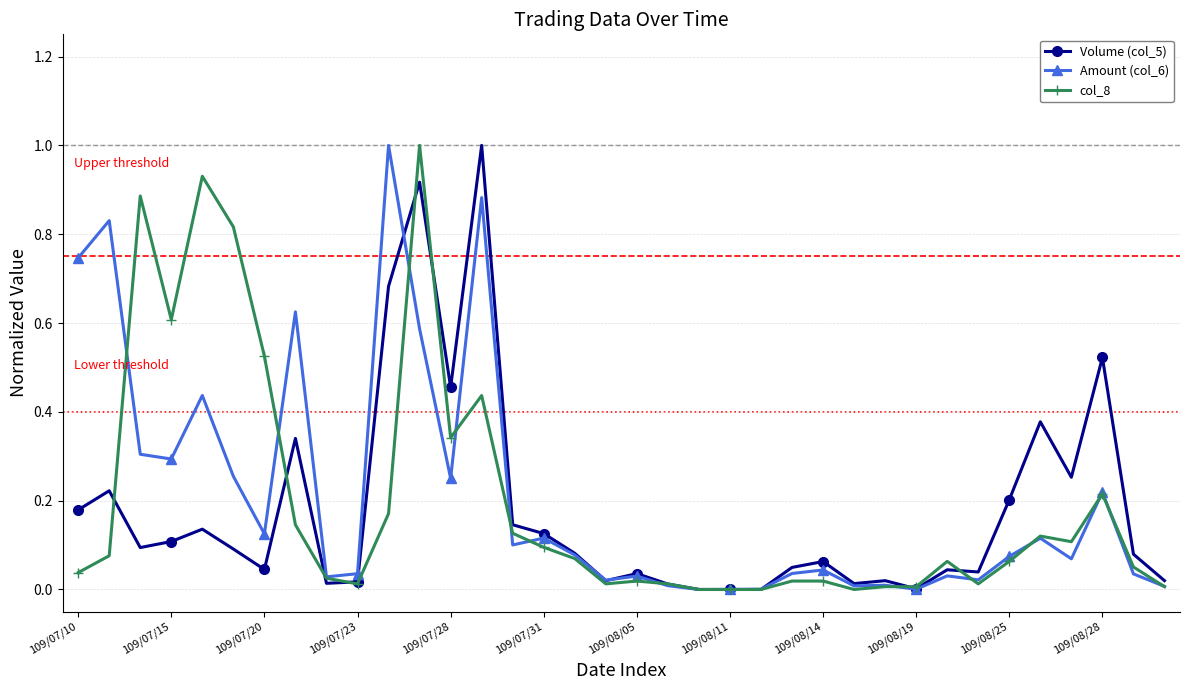

True or false: Amount (col_6) has more than 2 interior local peaks.

True